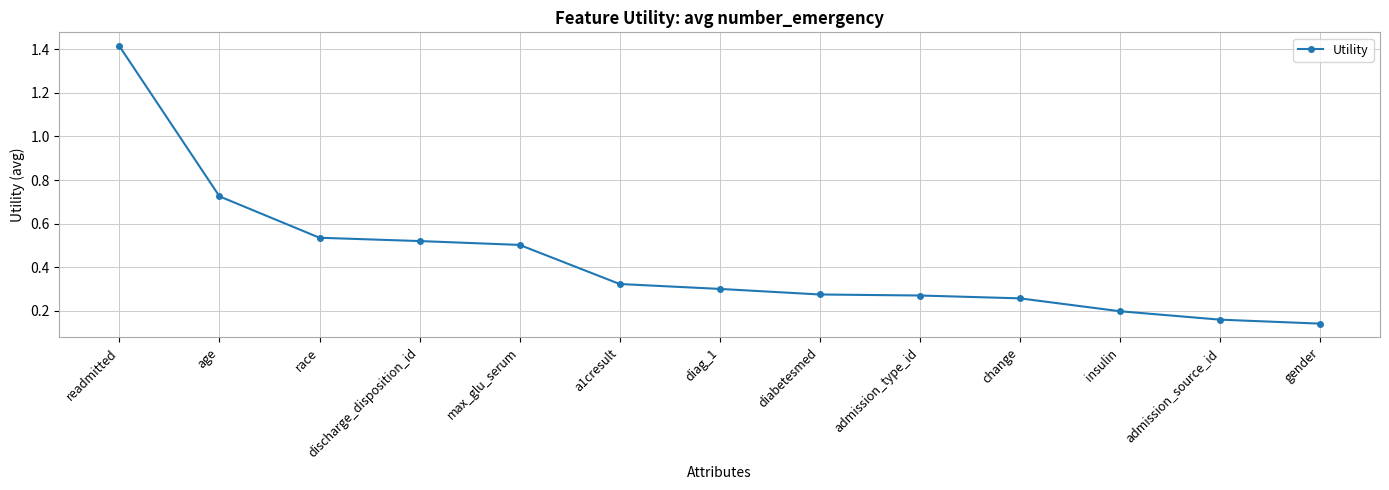

What is the label of the 2nd point from the left?

age